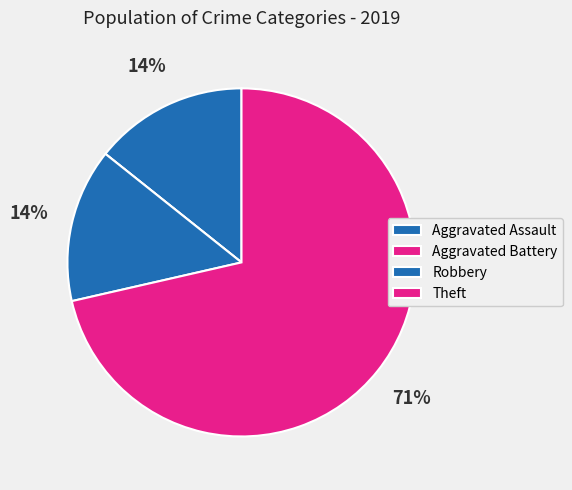

To the nearest percent, what is the average slice percentage?

25%